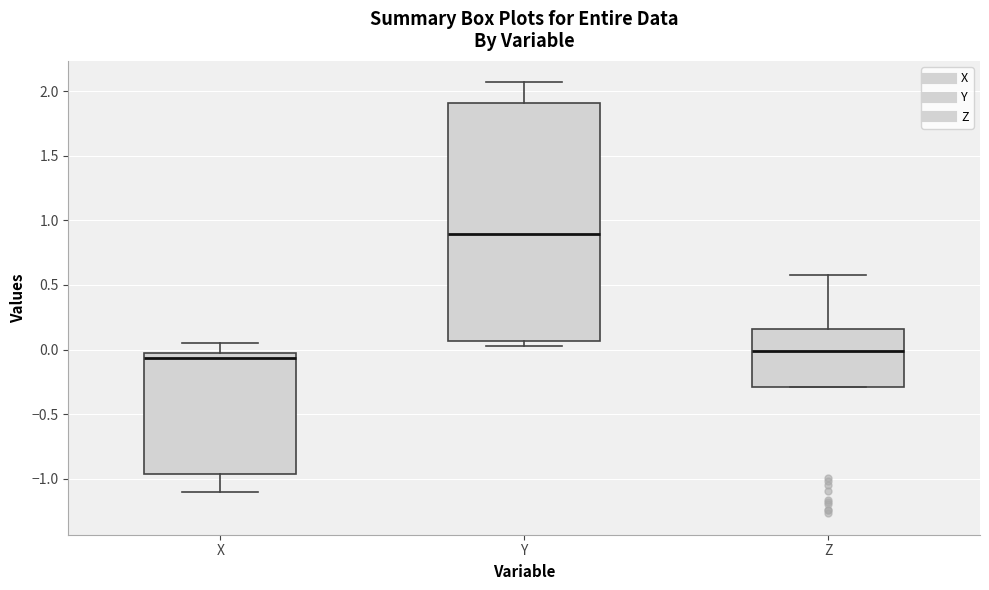

Reading left to right, read every box against the y-axis: the position of its median line, the range the box covers, and the ends of its whiskers. The values are not printed on the chart, so give them approximately, as read against the axis.

X: median -0.05, box -0.95 to 0.00, whiskers -1.10 to 0.05
Y: median 0.90, box 0.05 to 1.90, whiskers 0.05 (just below the box's lower edge) to 2.05
Z: median 0.00, box -0.30 to 0.15, whiskers -0.30 to 0.60